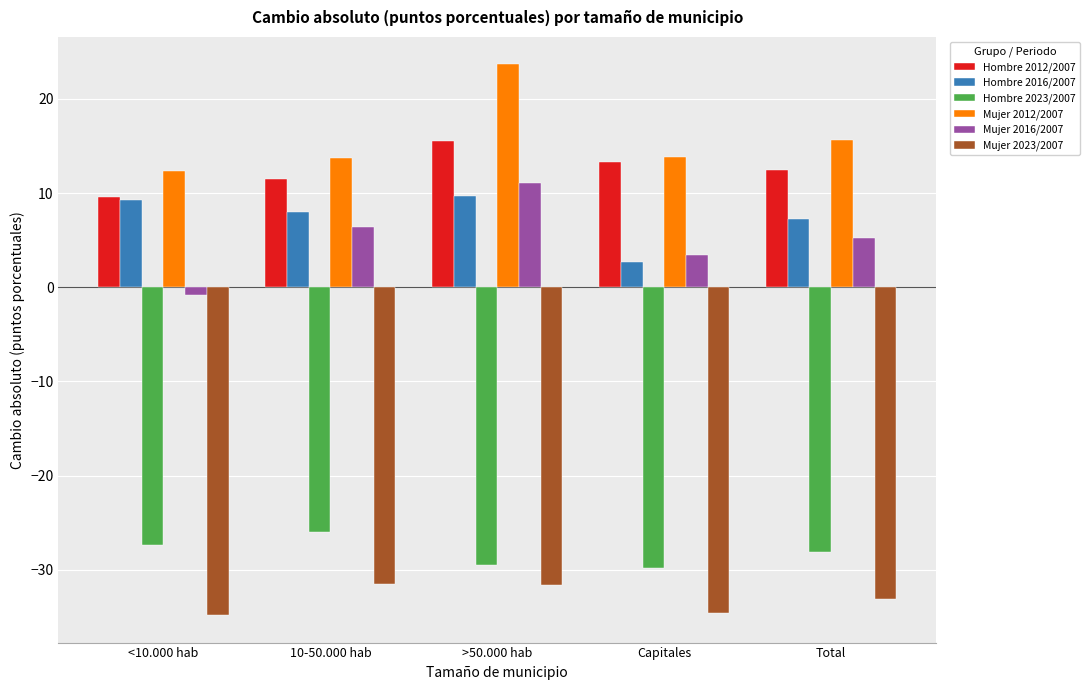

The Hombre 2016/2007 series shows 7.2 at Total. True or false?

True